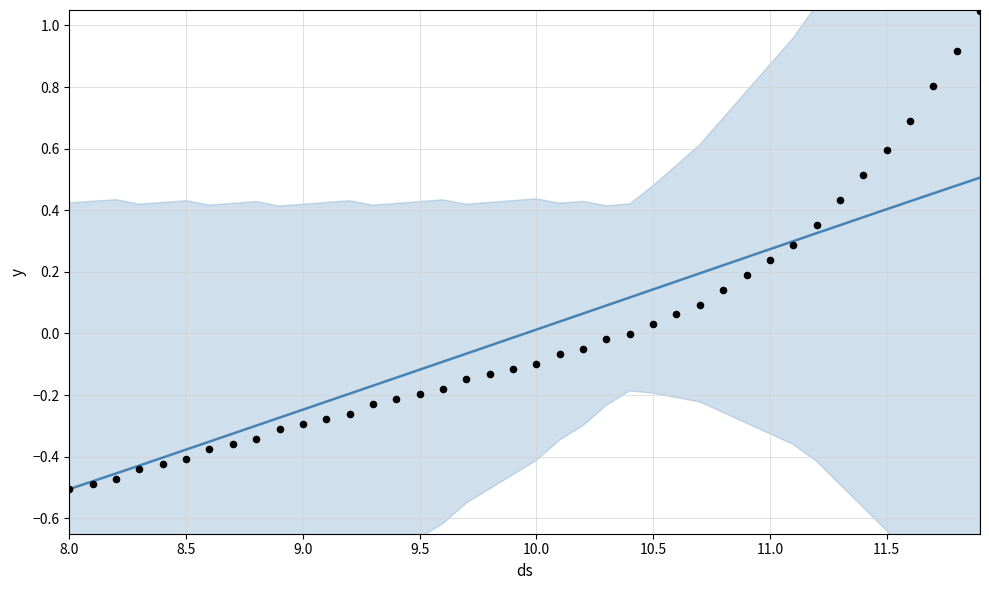

At how many categories does at least one series exceed 0?

20